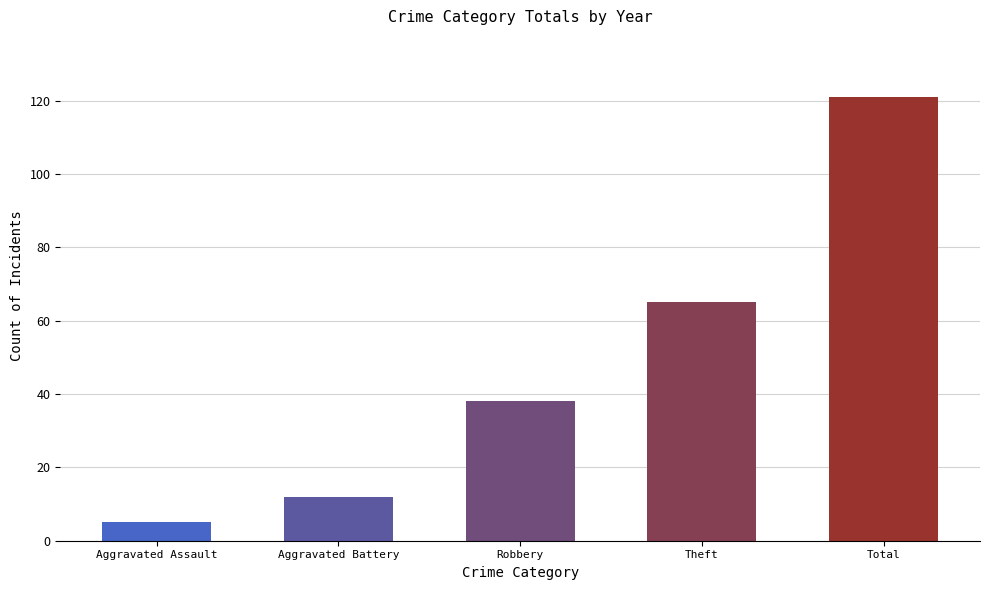

The value at Robbery is 60. True or false?

False